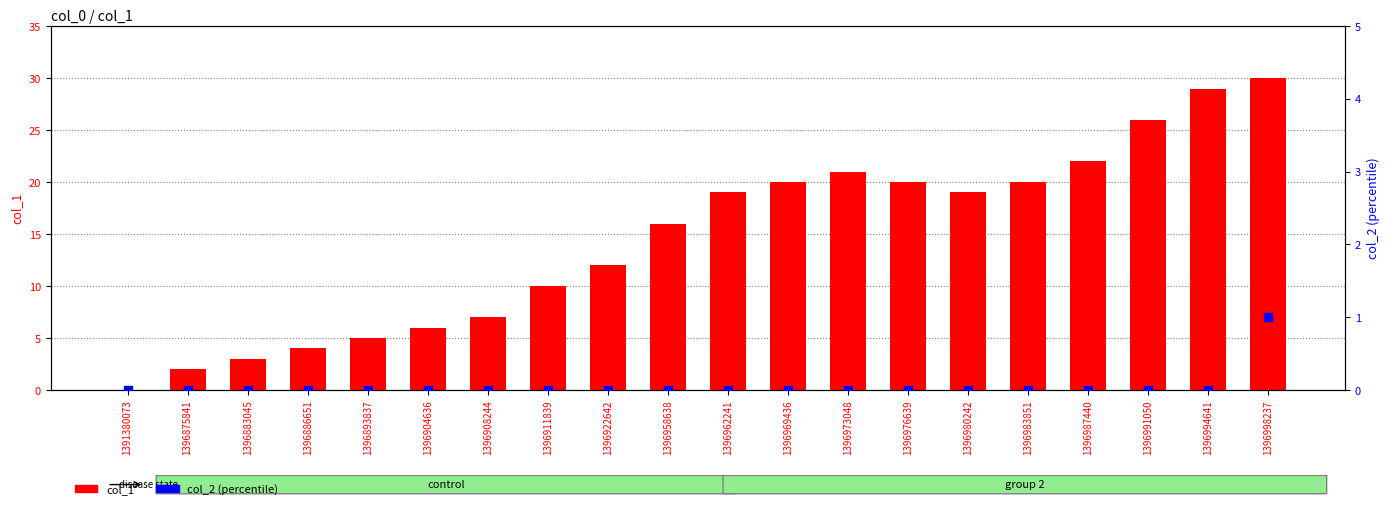

Is the value of col_2 (percentile) at 1396987440 greater than the value of col_1 at 1396969436?

No